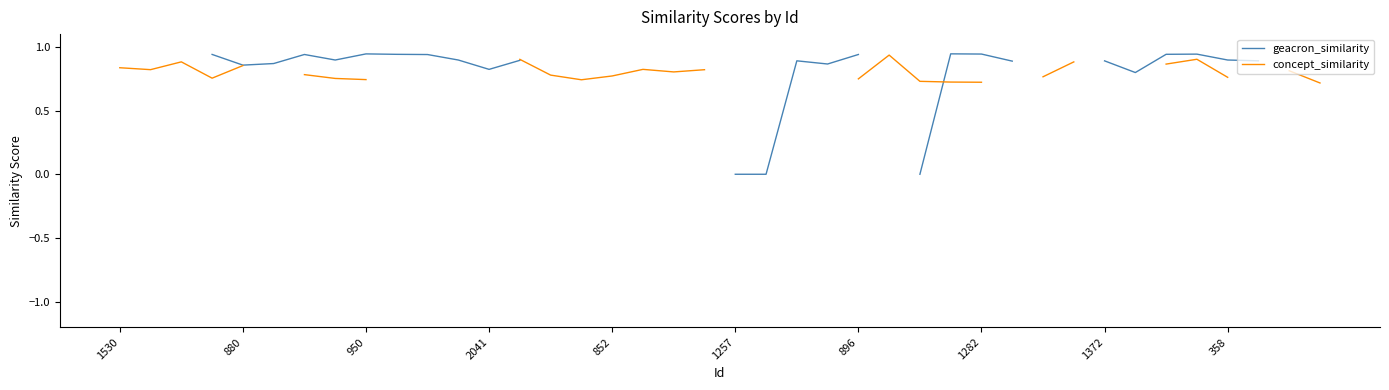

Between which two adjacent categories do concept_similarity and geacron_similarity first intersect?

26 and 27